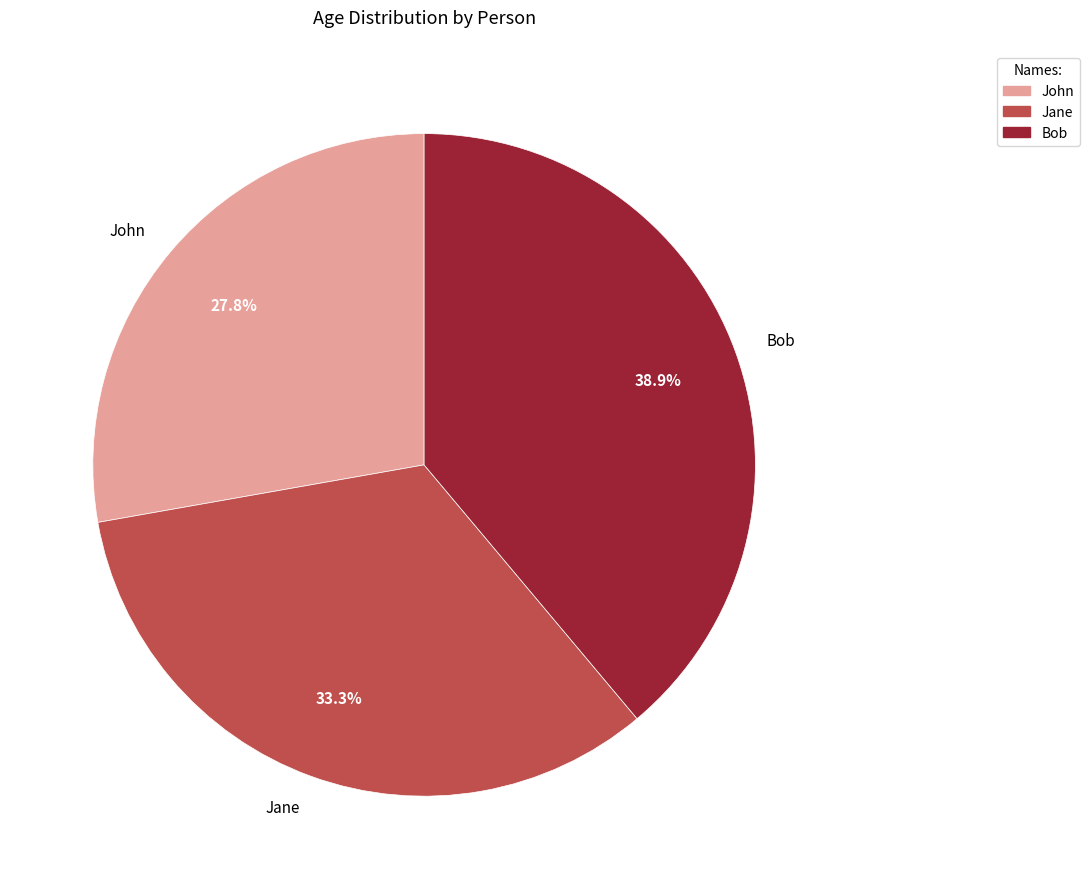

How many slices are in this pie chart?

3